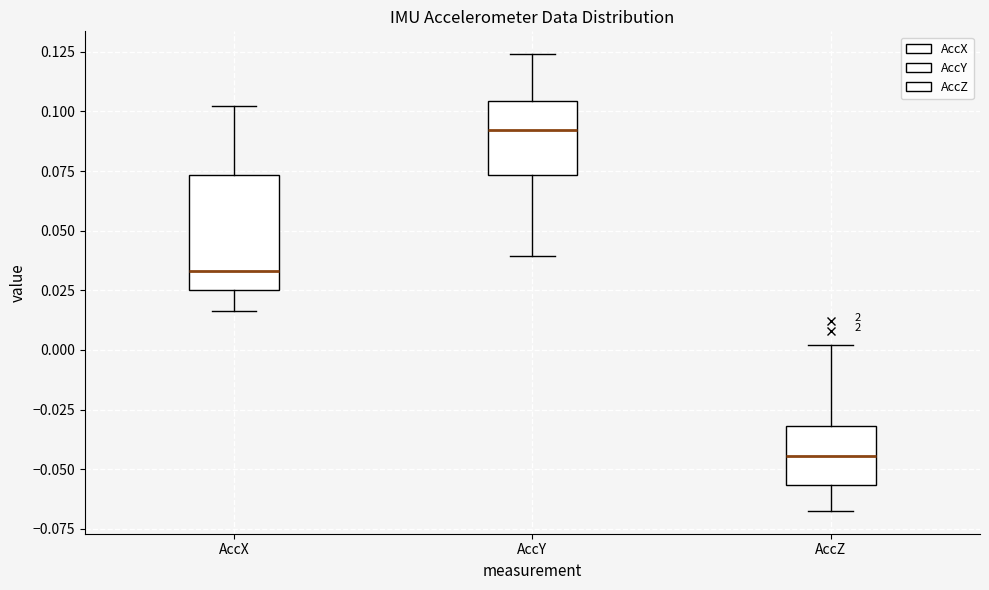

Where is the lower edge of the box for AccZ on the y-axis? The values are not printed on the chart, so give them approximately, as read against the axis.

-0.055